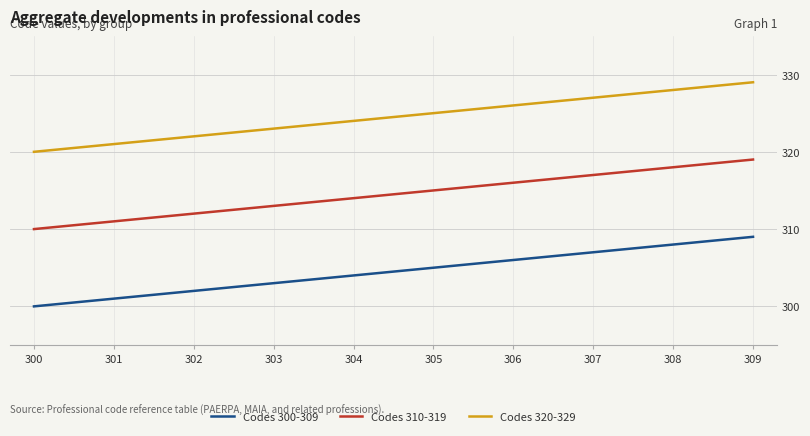

Does the chart have visible grid lines?

Yes